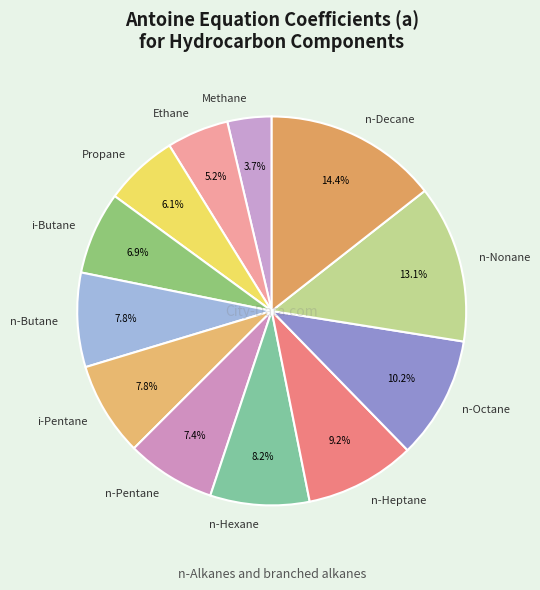

The n-Butane slice represents 8% of the pie. True or false?

True